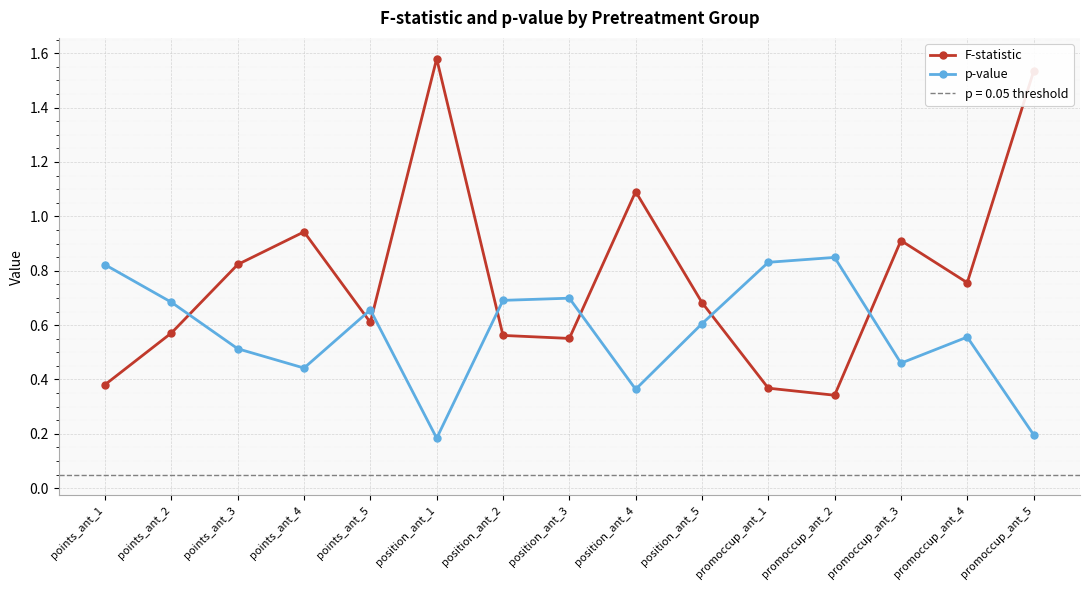

How many lines are shown in the chart?

2